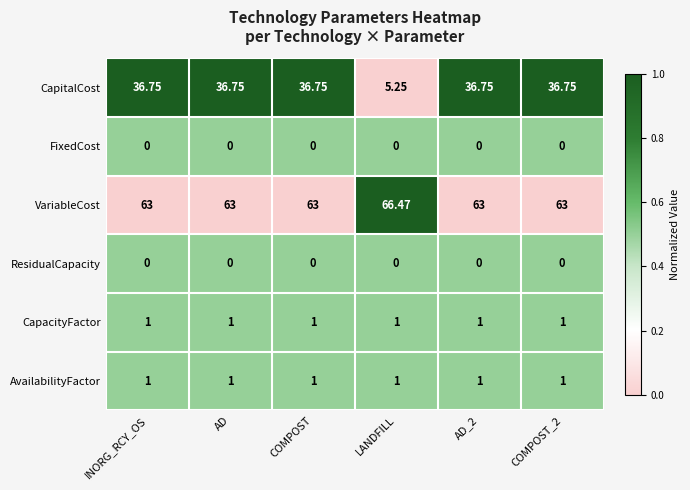

Is the value of CapitalCost at COMPOST greater than the value of FixedCost at COMPOST_2?

Yes